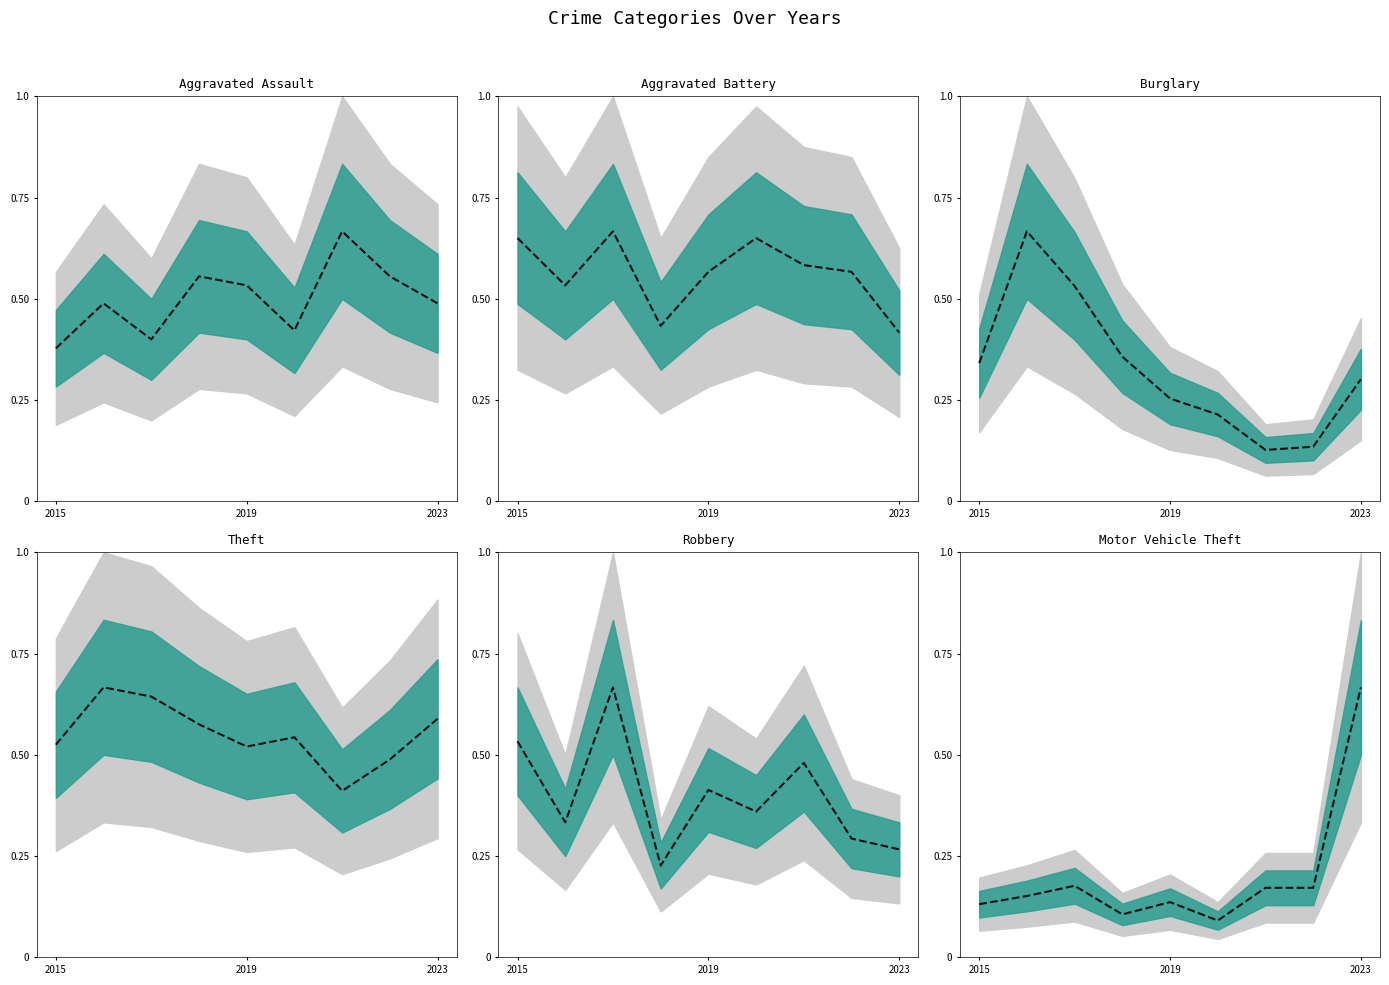

What is the difference between the highest and lowest values at 5?

0.6